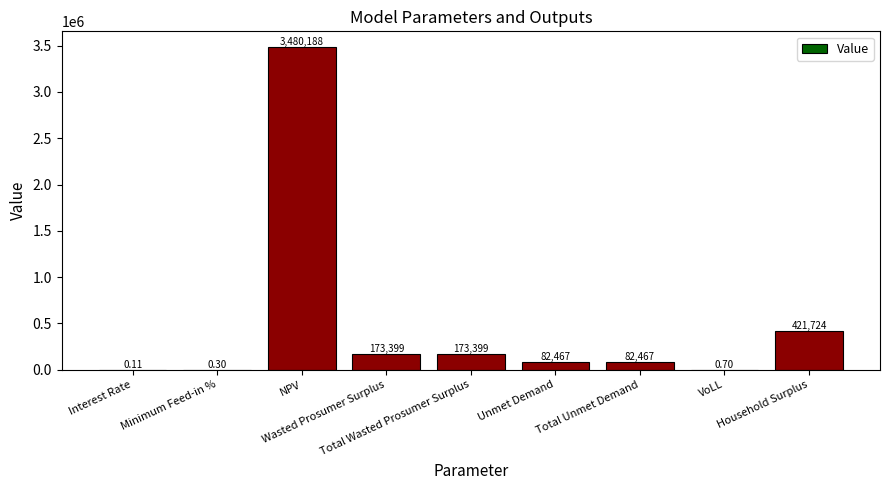

Are the bars horizontal?

No